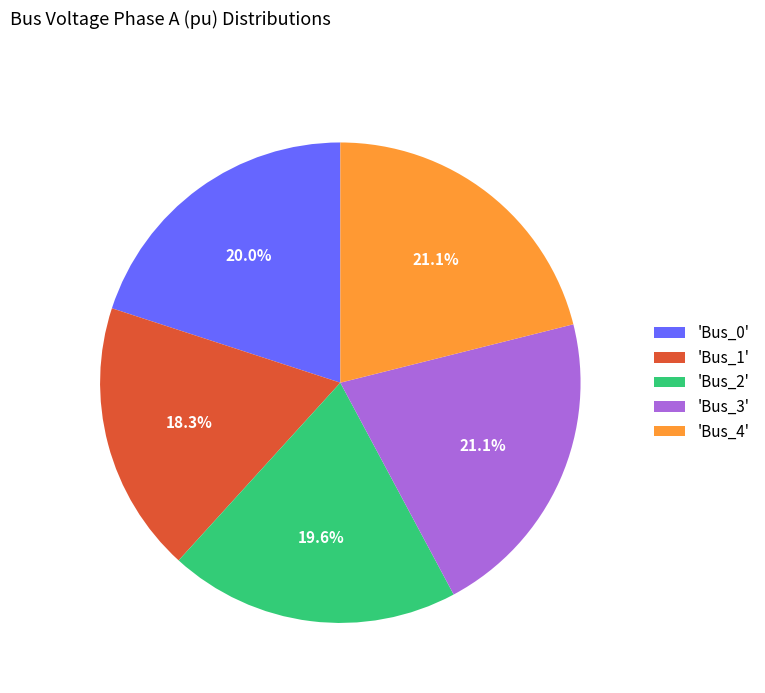

Does any single category account for the majority?

No